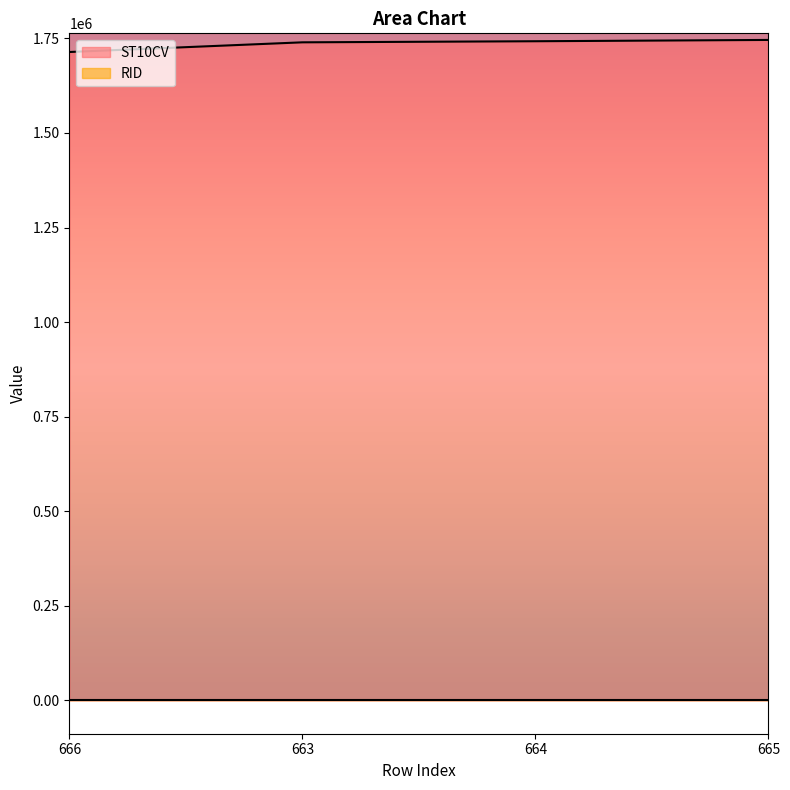

Rank the categories by value from lowest to highest.

666, 663, 664, 665